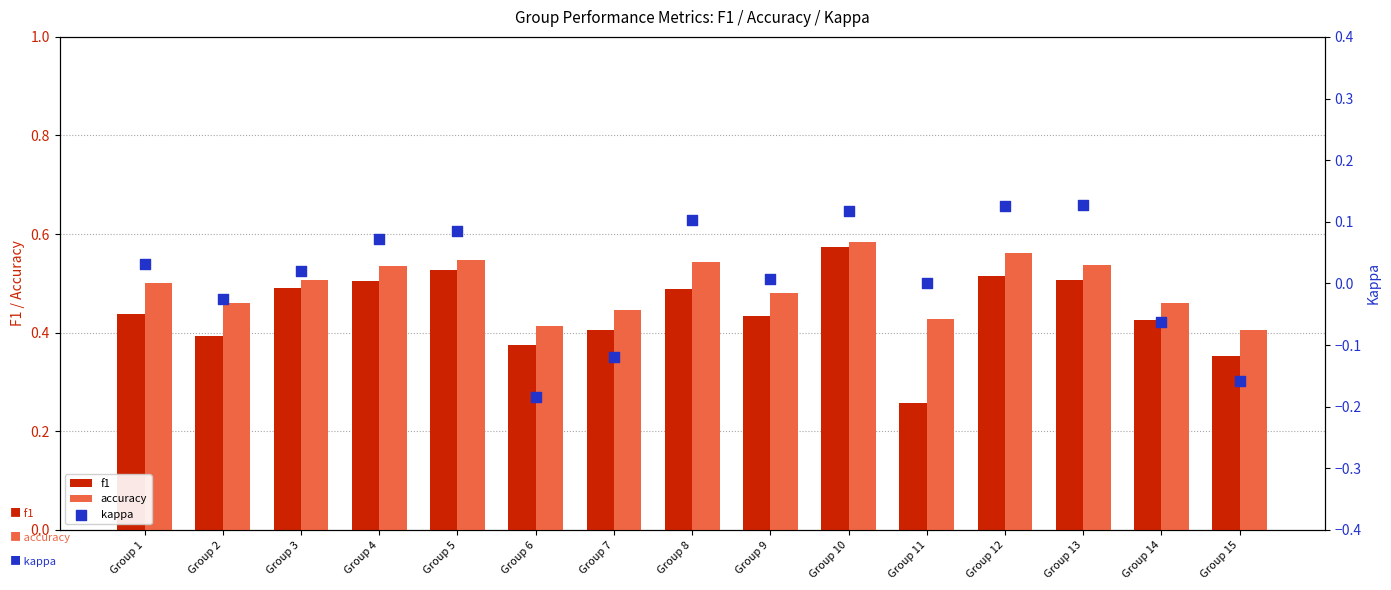

At which category is the sum across all series the highest?

Group 10